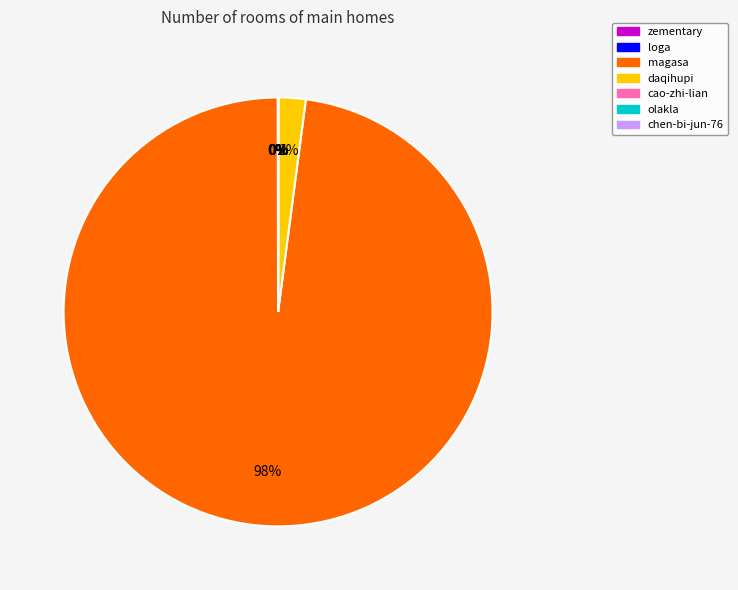

To the nearest percent, what is the average slice percentage?

14%